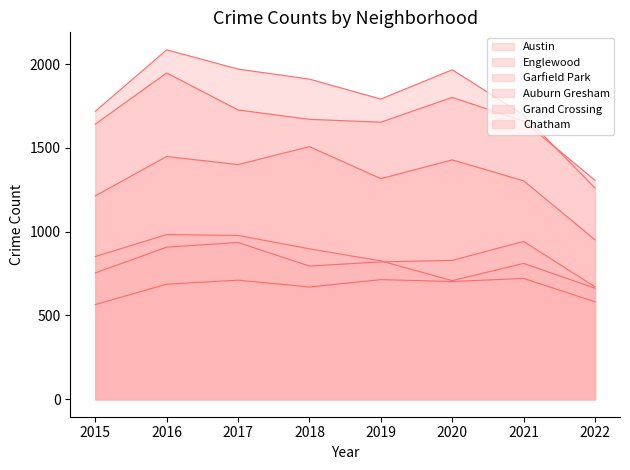

What is the spread (max minus min) of values at 2021?

975